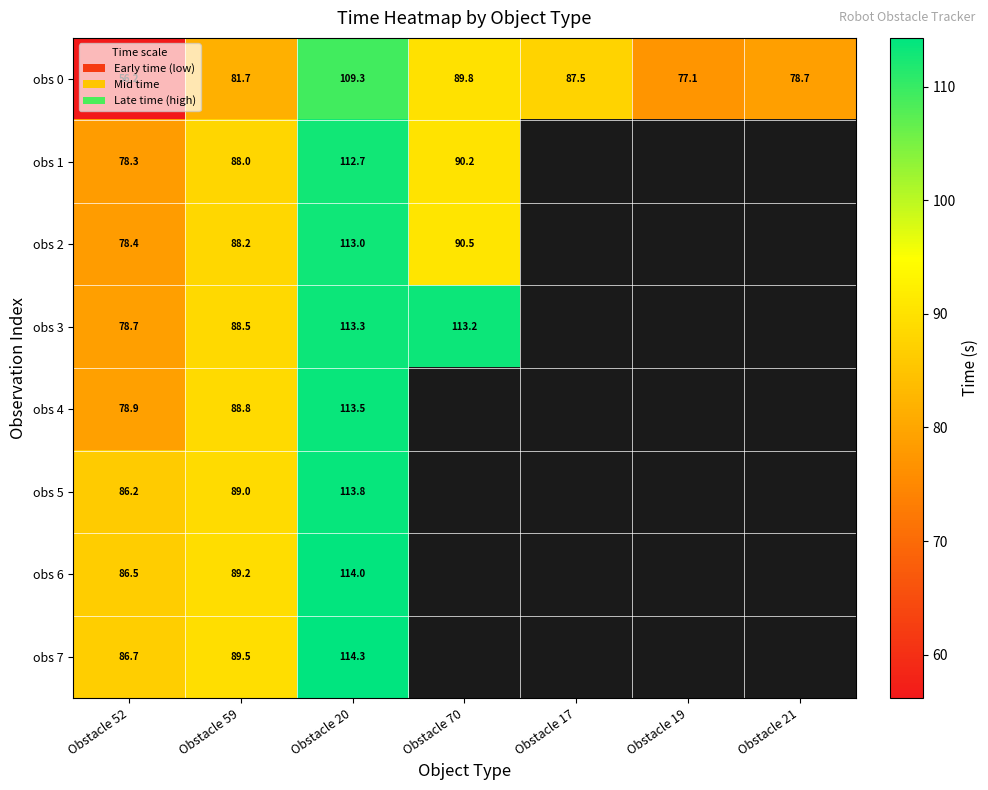

Between Obstacle 20 and Obstacle 19, which is larger?

Obstacle 20